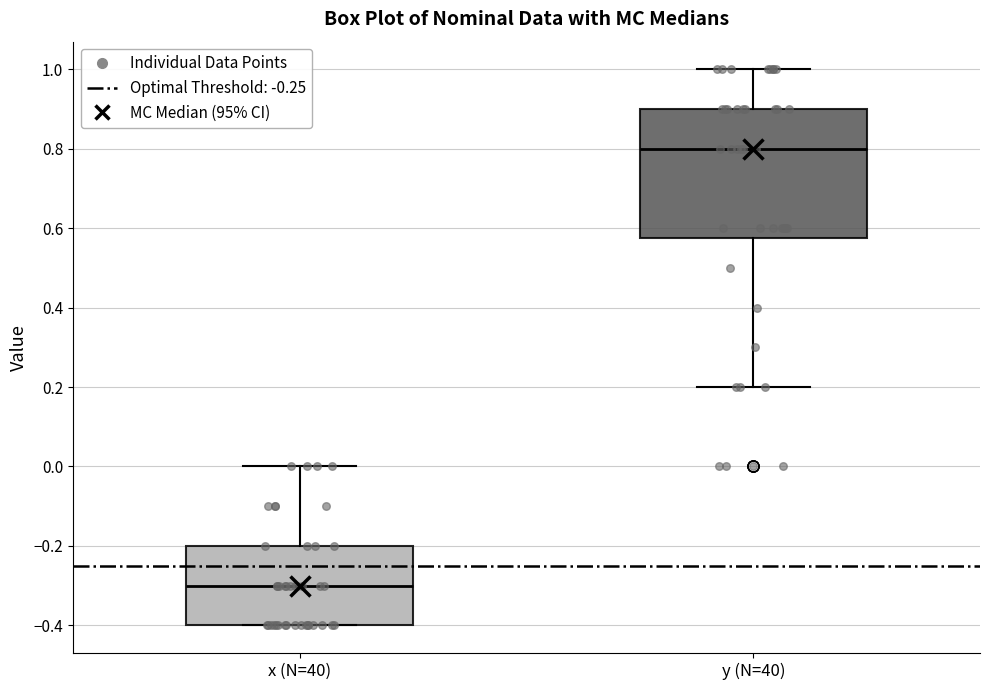

Reading left to right, read every box against the y-axis: the position of its median line, the range the box covers, and the ends of its whiskers. The values are not printed on the chart, so give them approximately, as read against the axis.

x (N=40): median -0.30, box -0.40 to -0.20, whiskers -0.40 to 0.00
y (N=40): median 0.80, box 0.58 to 0.90, whiskers 0.20 to 1.00